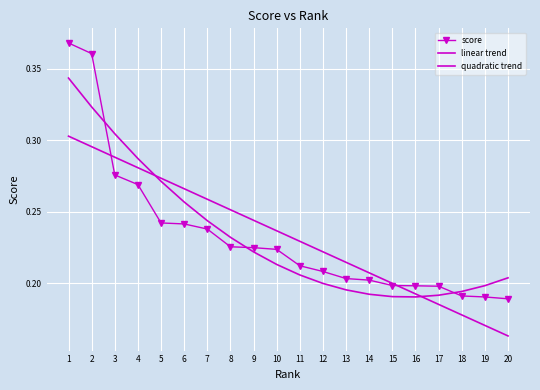

Between which two adjacent categories do quadratic trend and score first intersect?

2 and 3